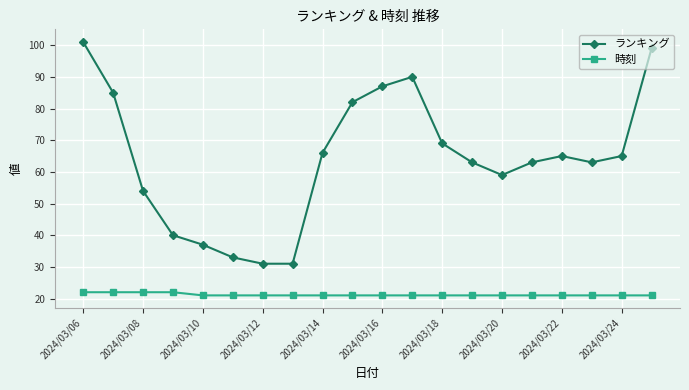

Which series has the largest range (max minus min)?

ランキング